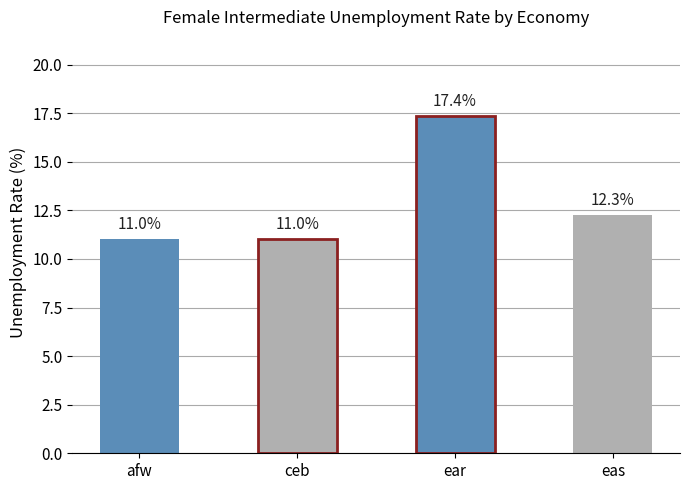

Reading right to left, transcribe all the data shown in this chart.

12.3	17.4	11.0	11.0